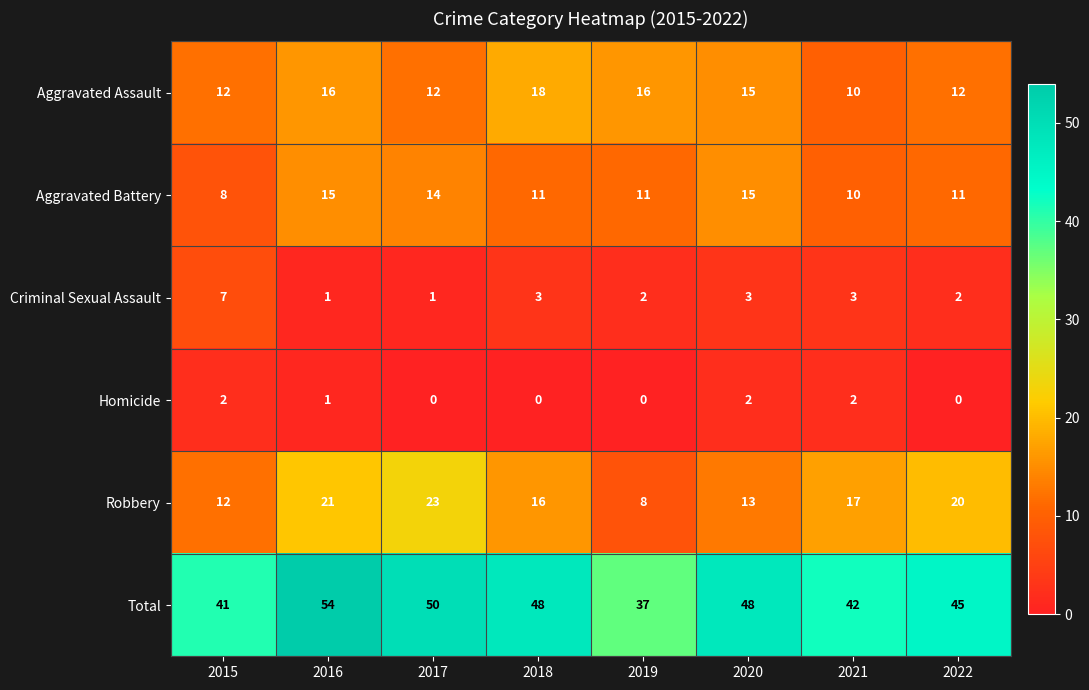

What is the spread (max minus min) of values at 2020?

46